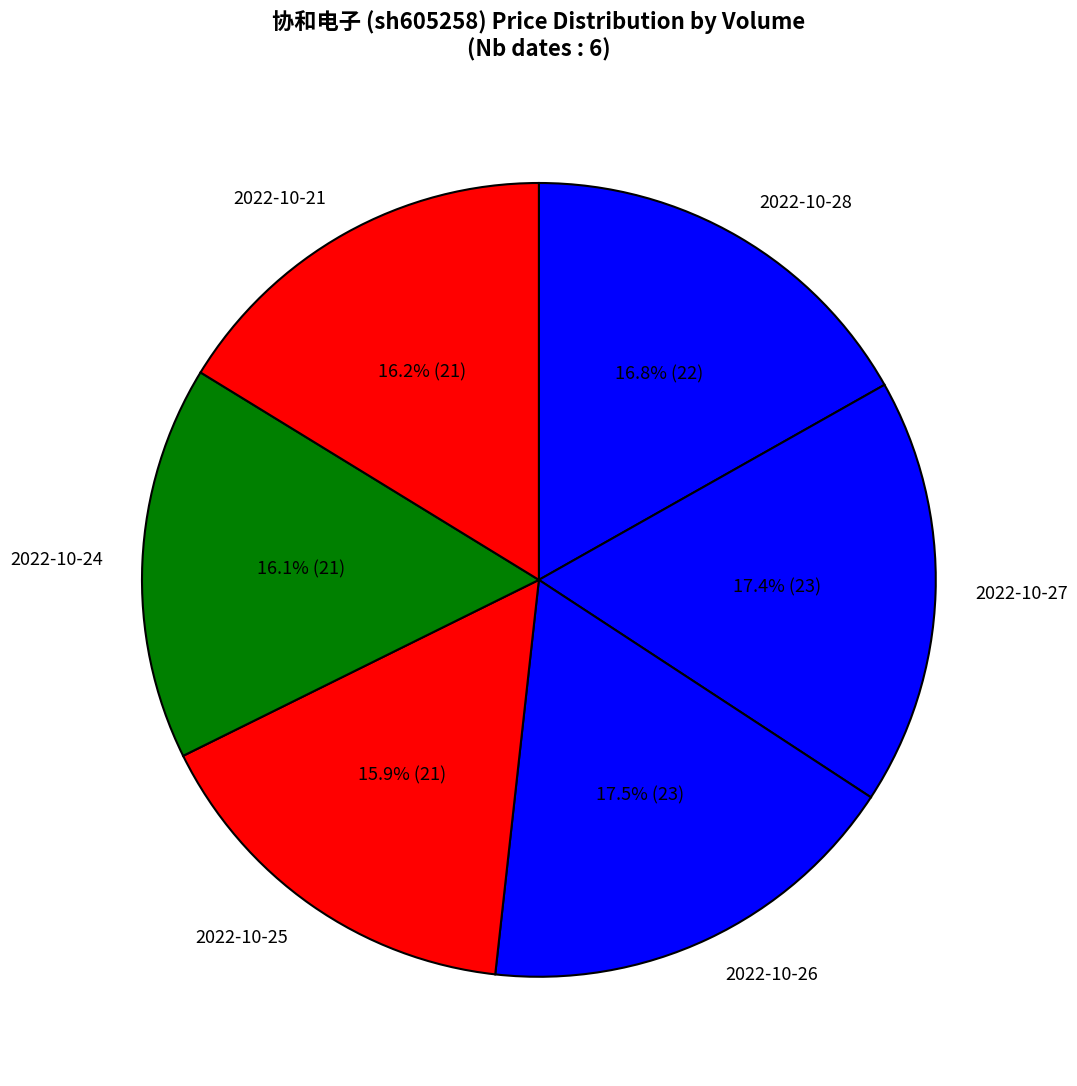

Which has a higher value, 2022-10-26 or 2022-10-25?

2022-10-26